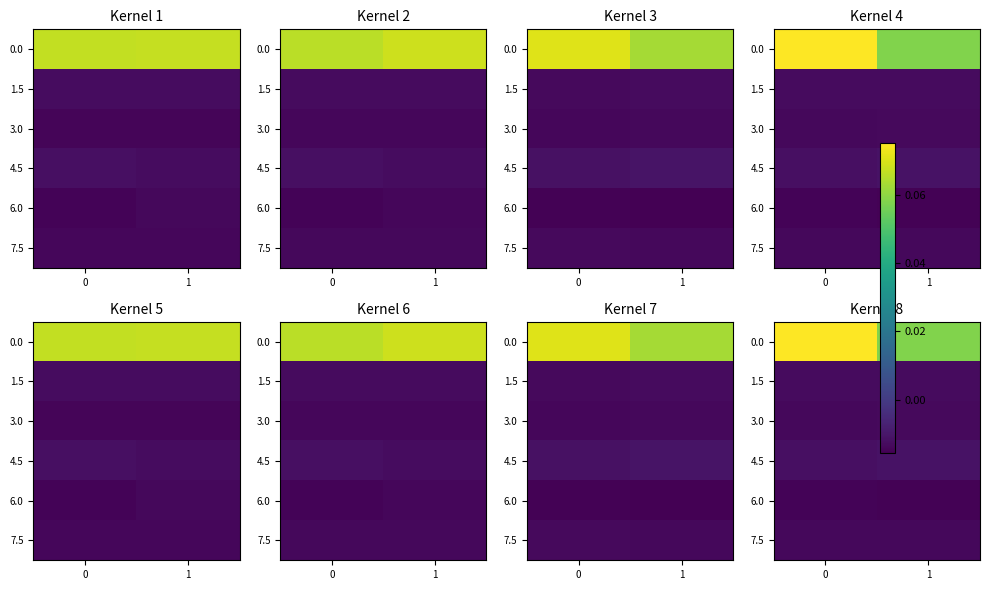

The value of 4.5 at 0 is -0.0. True or false?

True